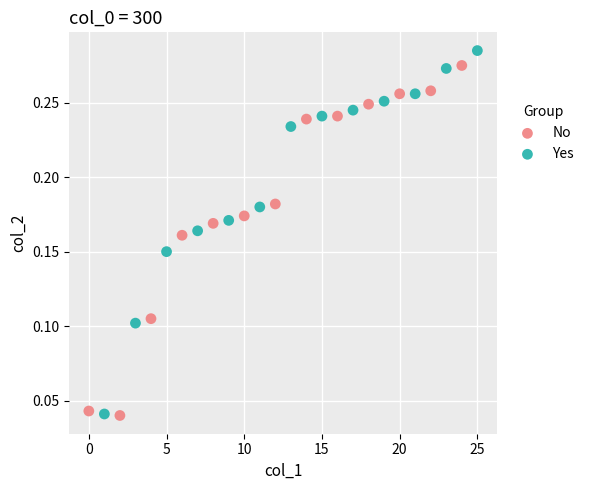

What are all the series names shown in the legend?

No, Yes